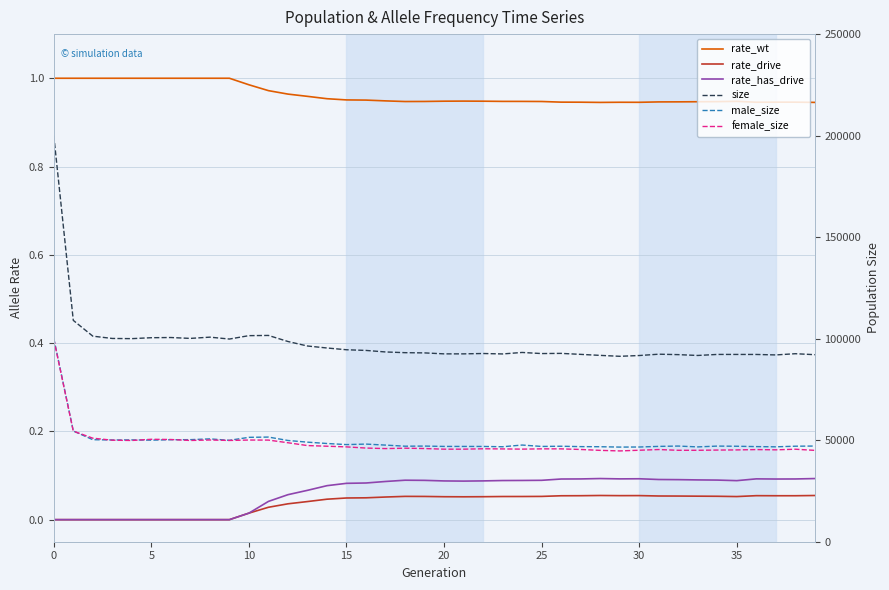

How many lines are shown in the chart?

6